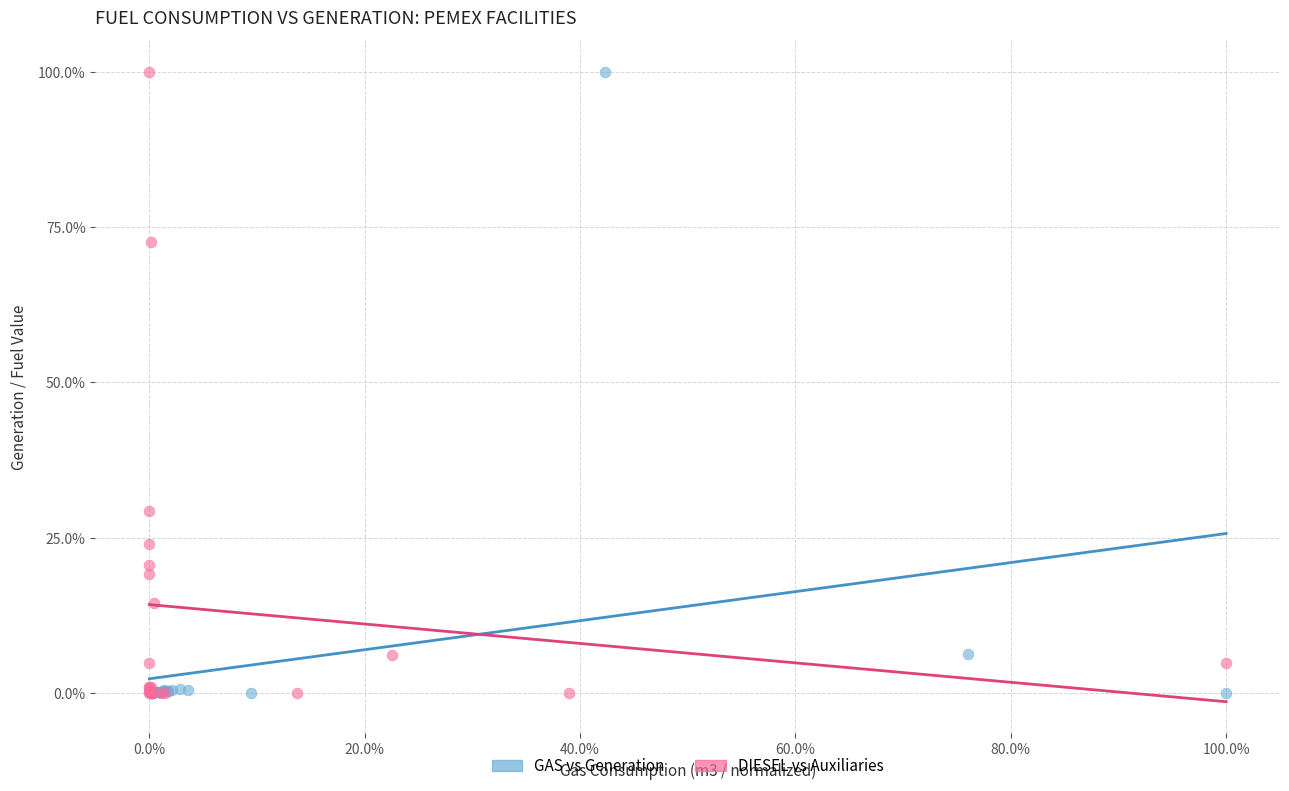

What are all the series names shown in the legend?

GAS vs Generation, DIESEL vs Auxiliaries